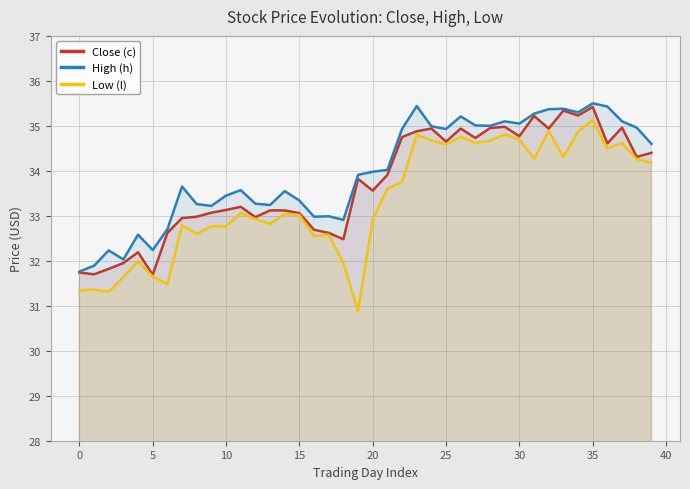

What is the difference between the High (h) values at 25 and 35?

0.6